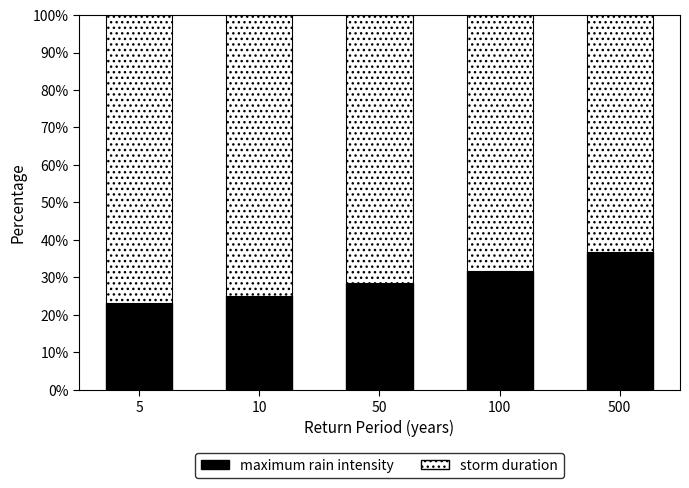

What is the minimum value for maximum rain intensity?

23.1